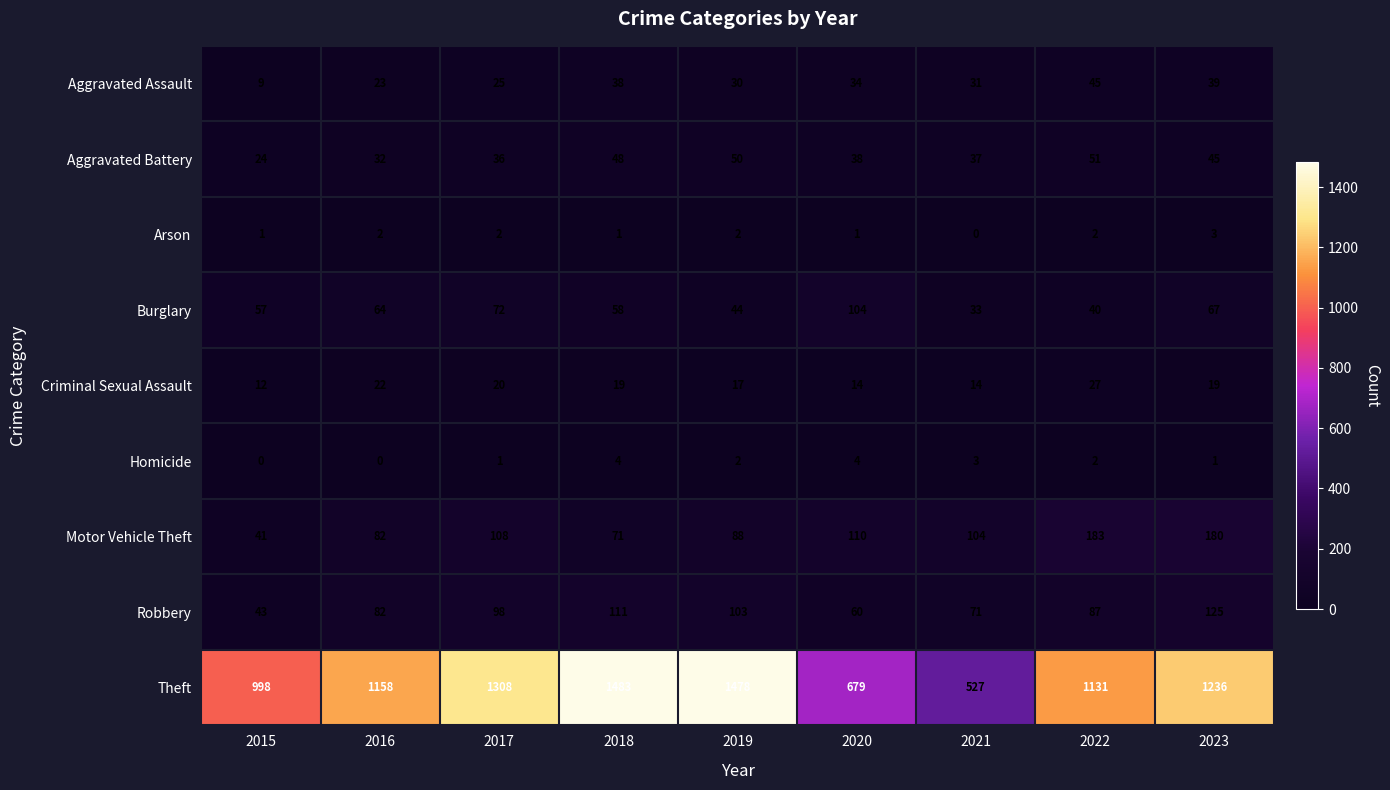

What is the total value across all series at 2015?

1185